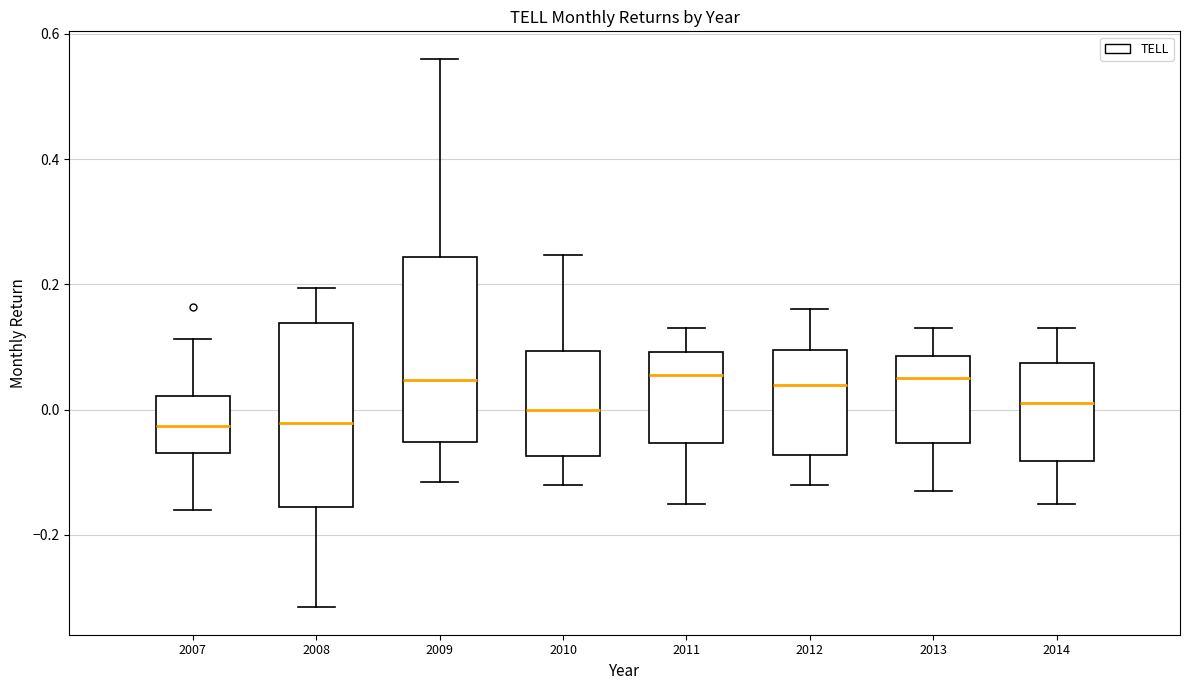

Where is the upper edge of the box at x = 2011 on the y-axis? The values are not printed on the chart, so give them approximately, as read against the axis.

0.10